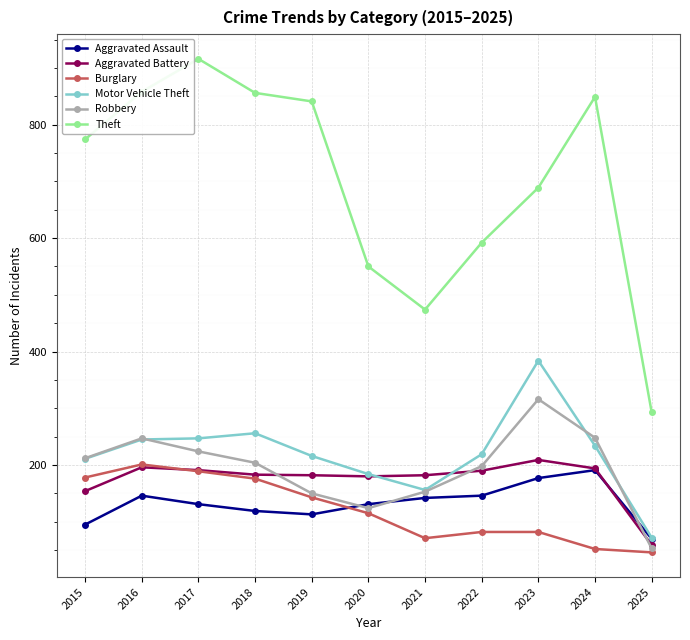

Is this an area chart (filled region under the line)?

No